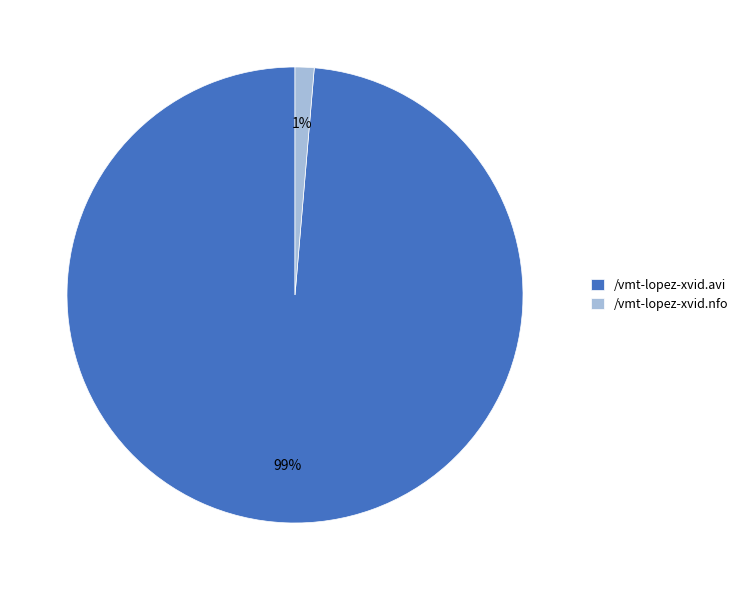

How many slices are in this pie chart?

2